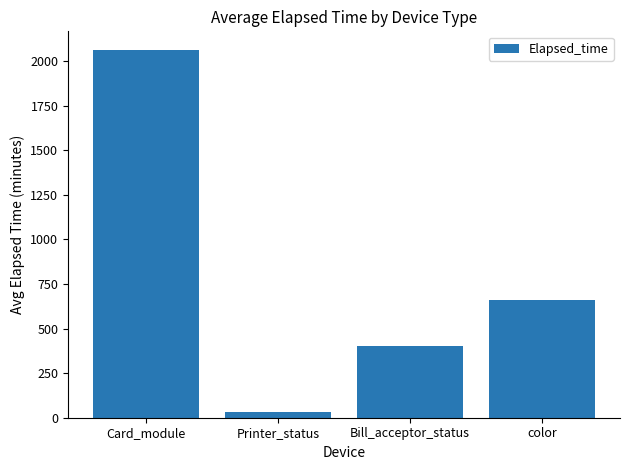

What position from the right is color?

1